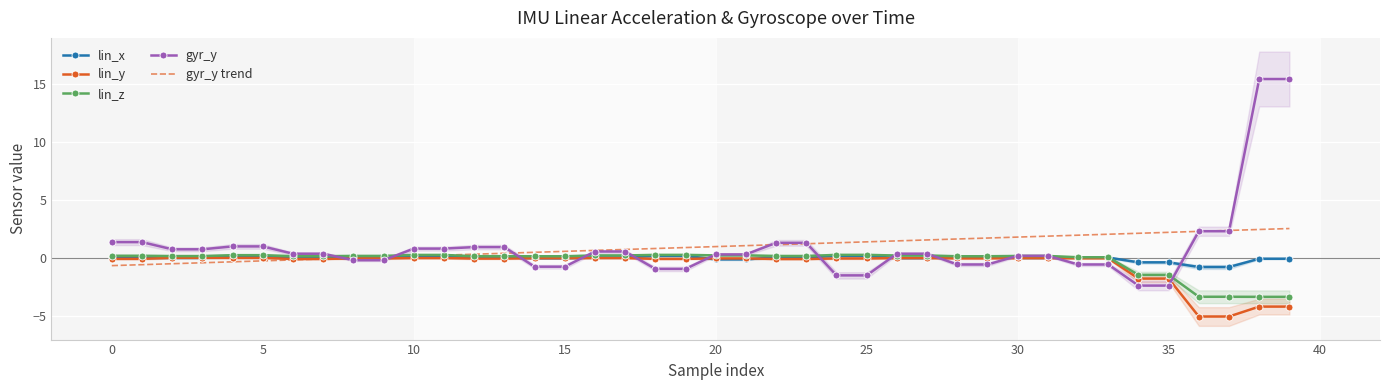

At how many categories does at least one series exceed 12?

2